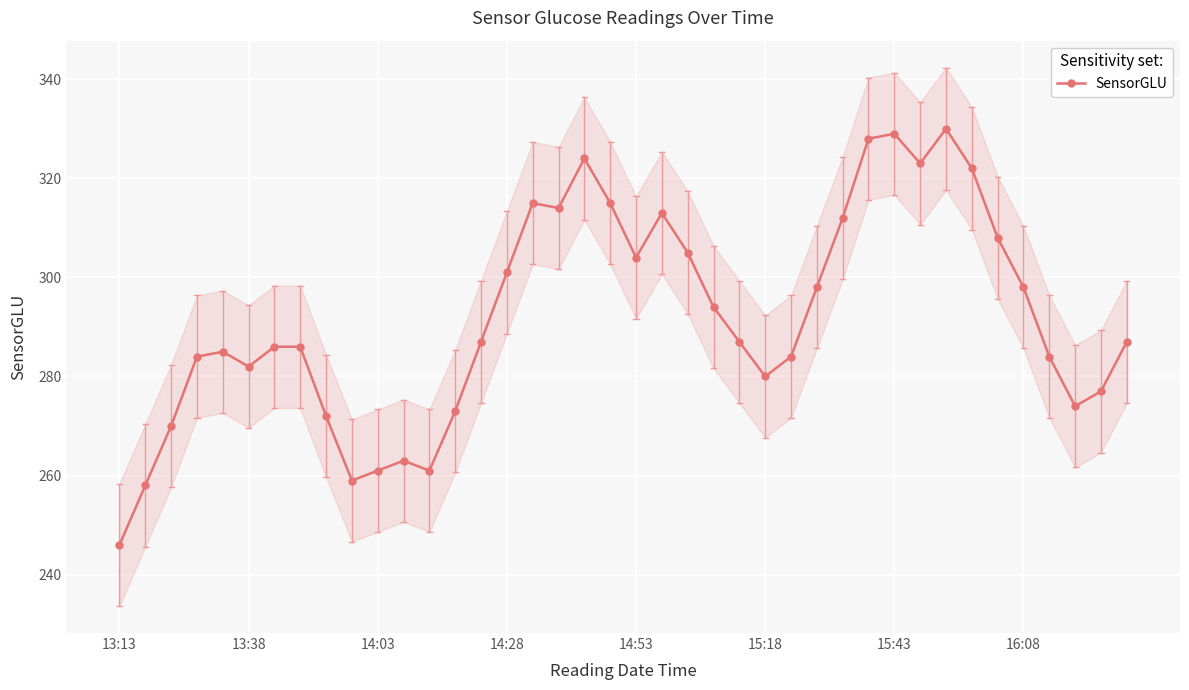

Reading right to left, what are all the values shown in this chart?

287	277	274	284	298	308	322	330	323	329	328	312	298	284	280	287	294	305	313	304	315	324	314	315	301	287	273	261	263	261	259	272	286	286	282	285	284	270	258	246